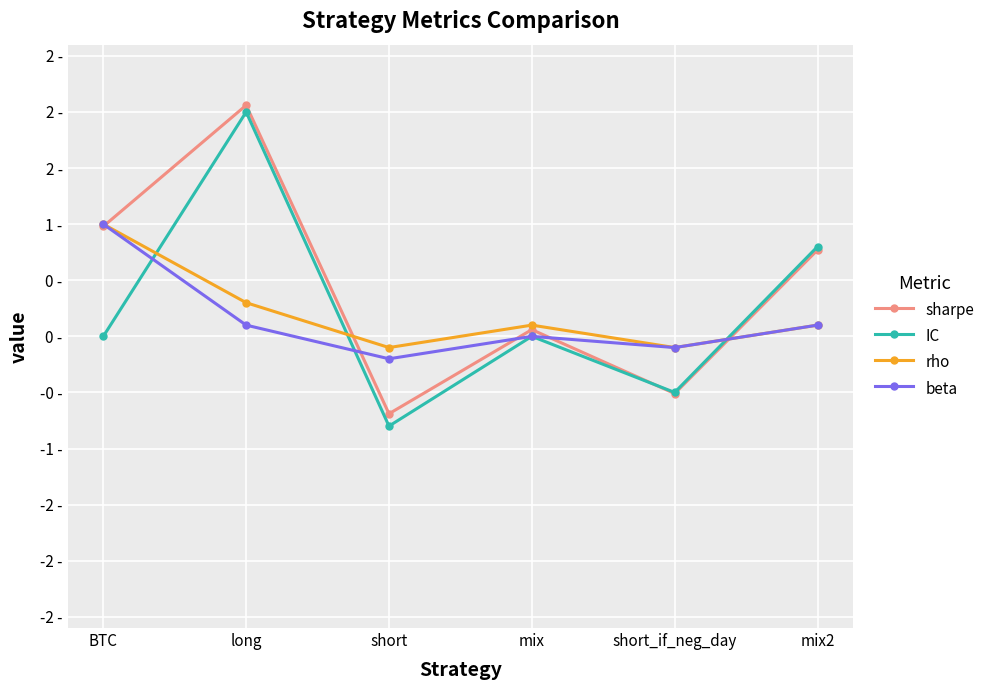

What are all the series names shown in the legend?

sharpe, IC, rho, beta